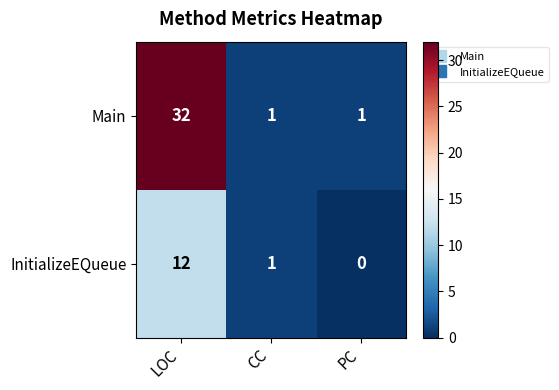

Is it true that Main equals 52 at LOC?

False